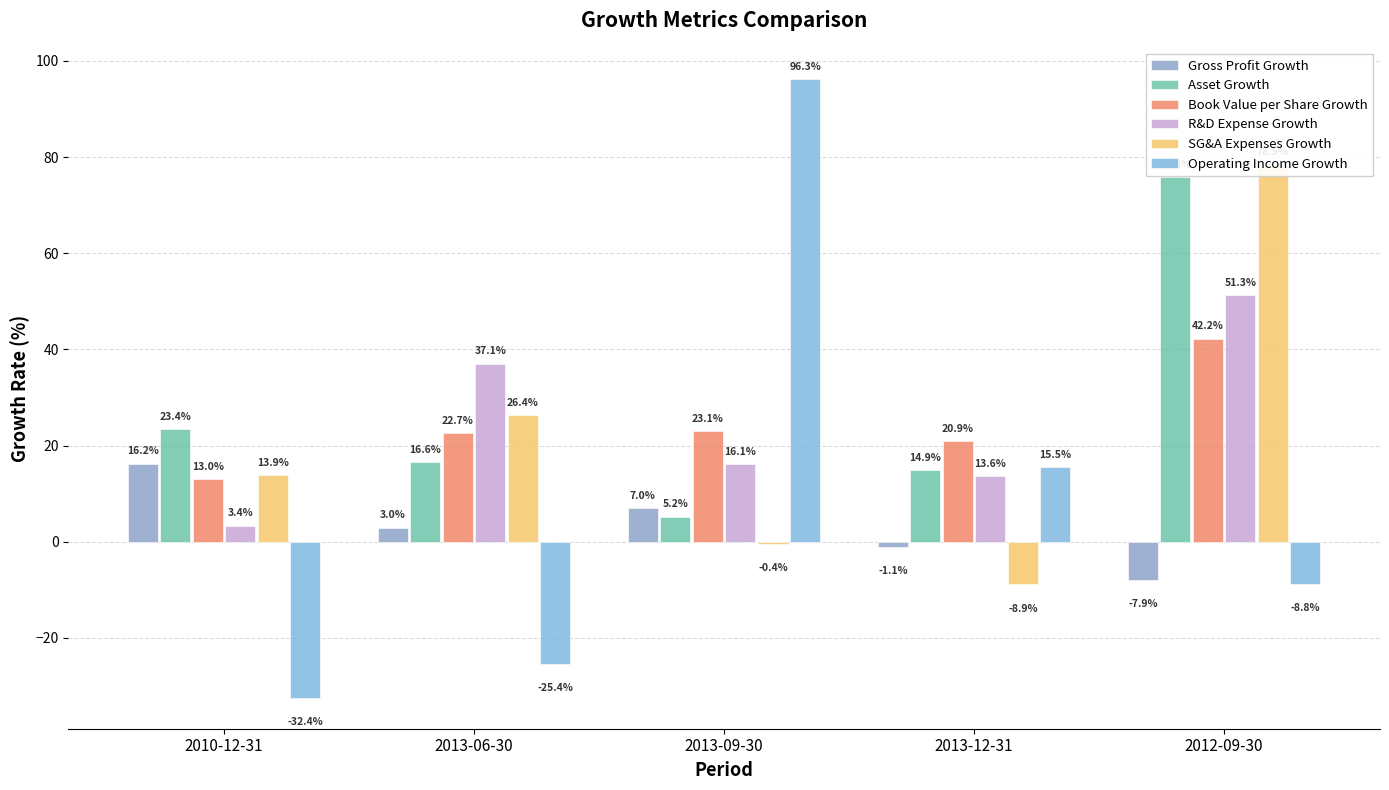

Rank the series by their maximum value, from highest to lowest.

Operating Income Growth, SG&A Expenses Growth, Asset Growth, R&D Expense Growth, Book Value per Share Growth, Gross Profit Growth